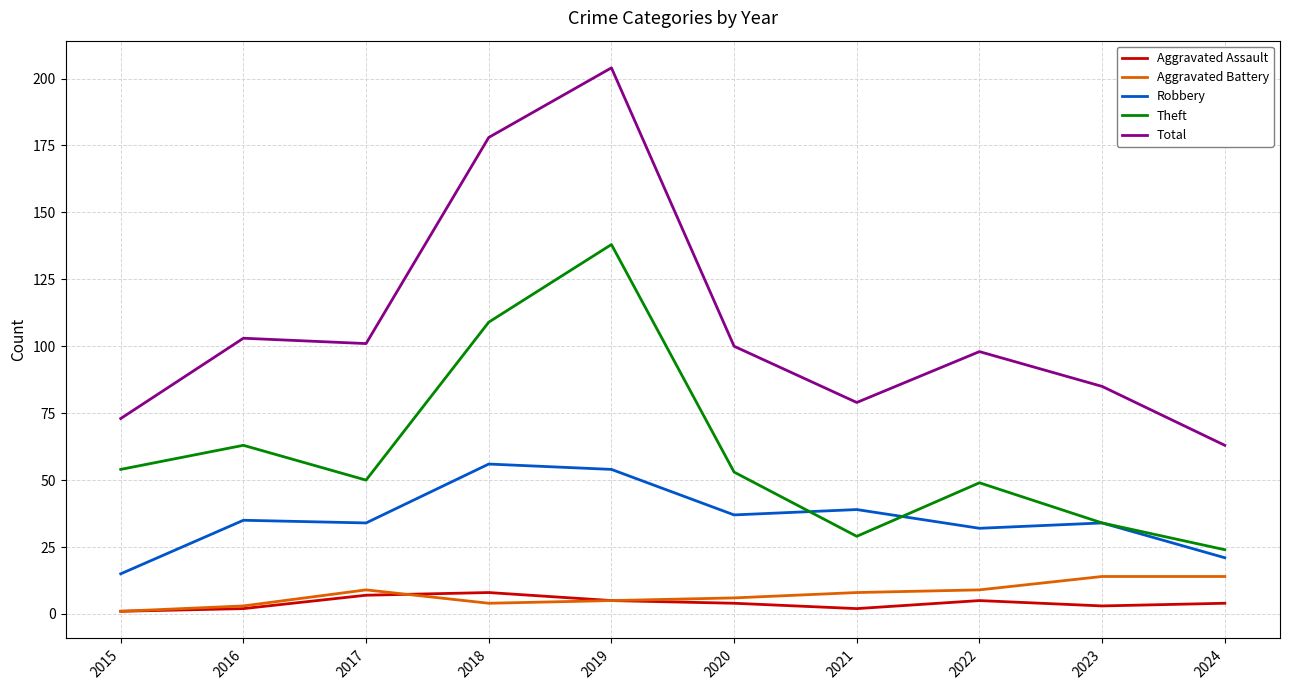

Which series changed the most between 2016 and 2019?

Total